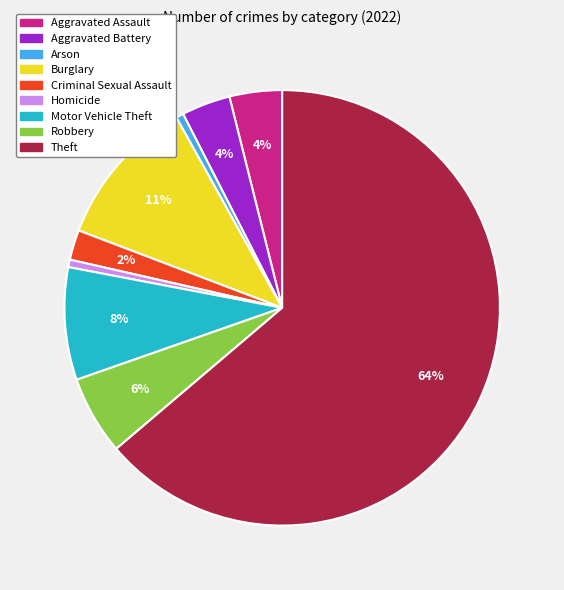

Which category has the biggest portion of the pie?

Theft